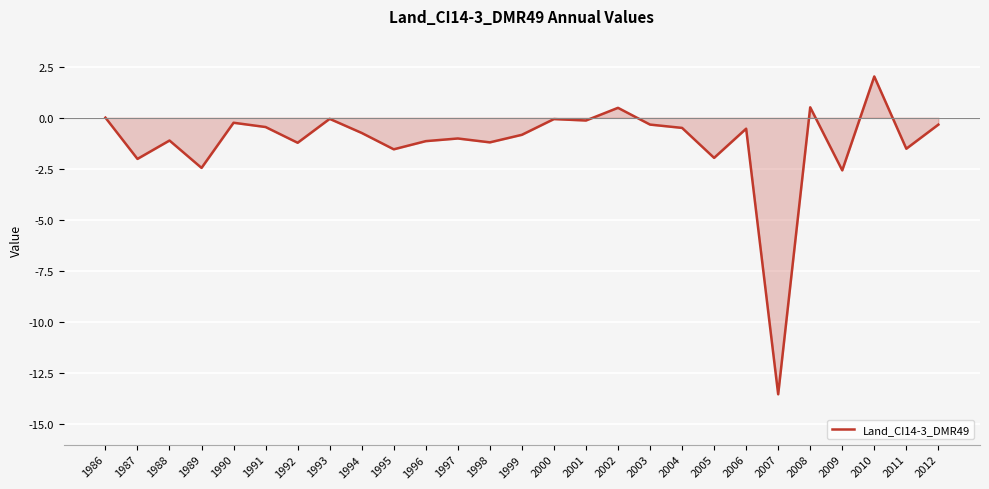

The chart shows a value of -22.3 at 2007. True or false?

False